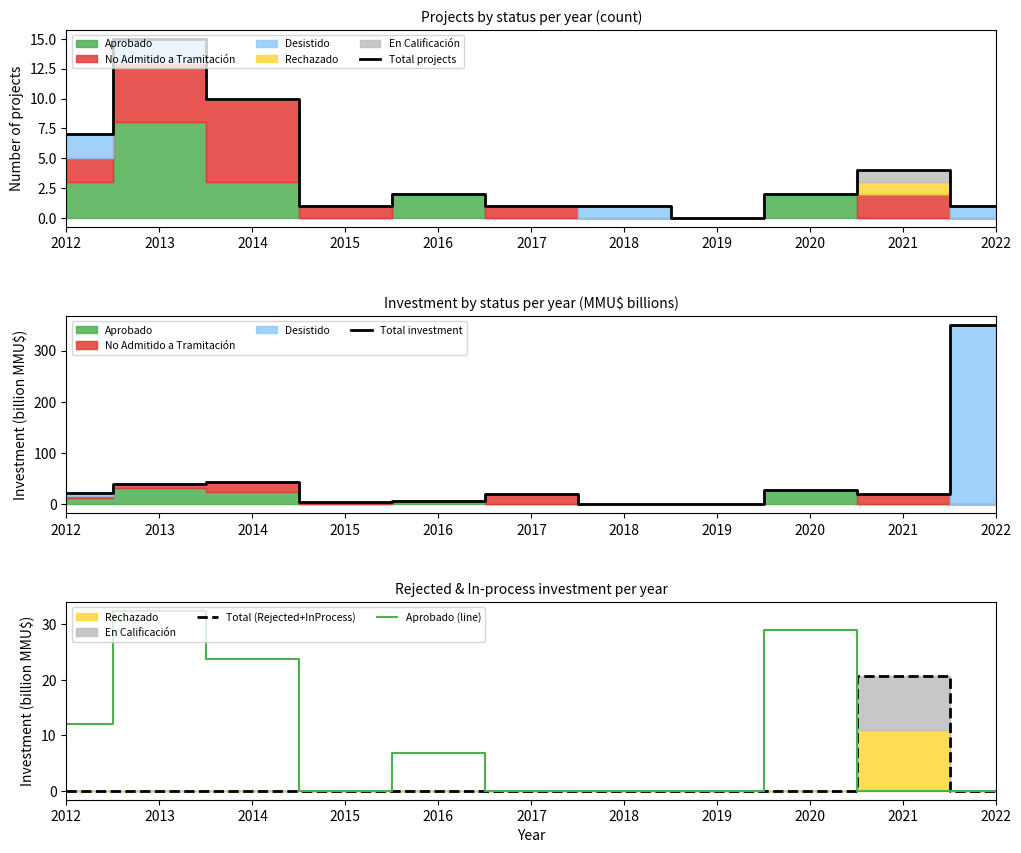

What is the spread (max minus min) of values at 2014?

43.8